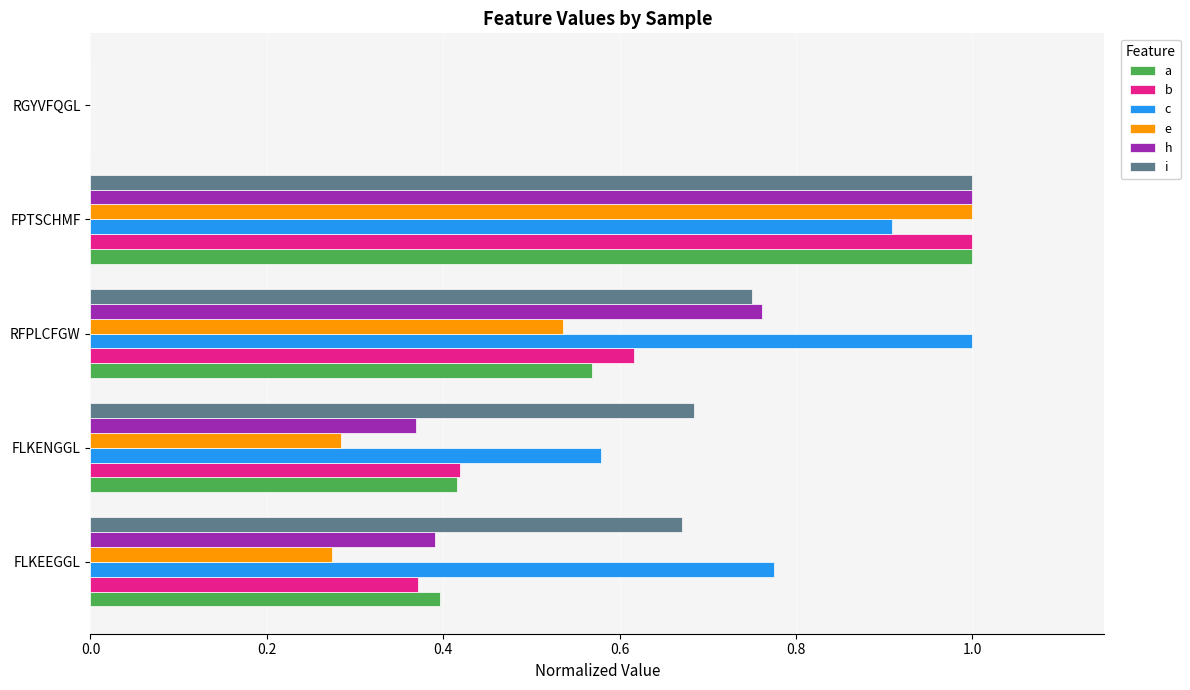

Between FLKEEGGL and FLKENGGL, which series saw the biggest shift?

c